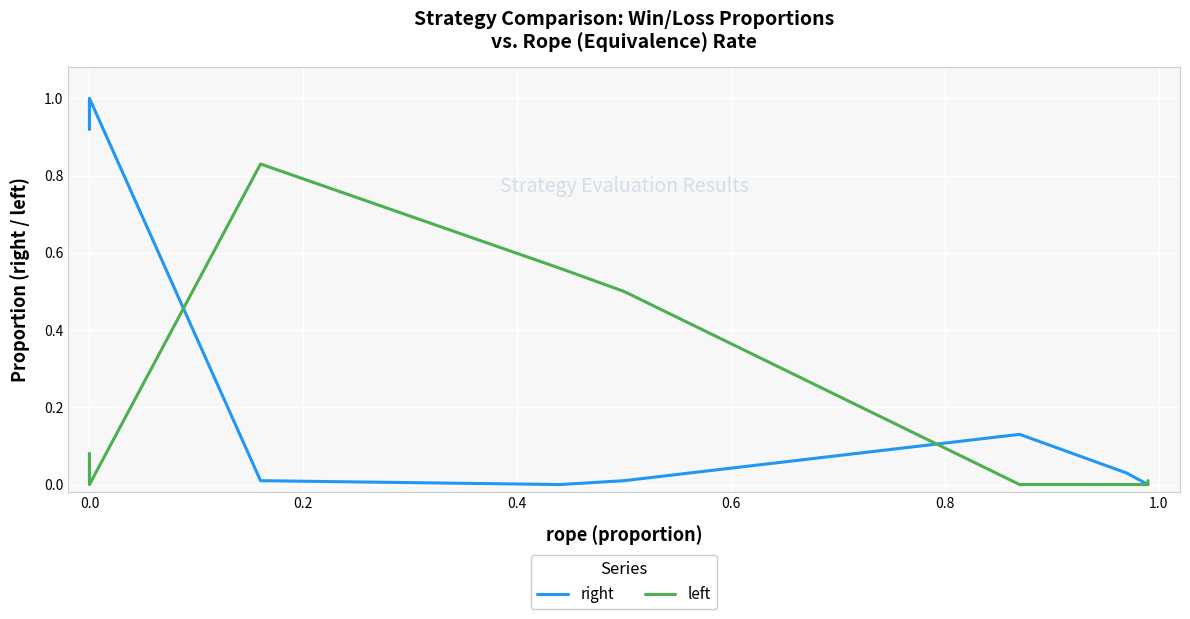

Between 1.0 and 8, which series saw the biggest shift?

right